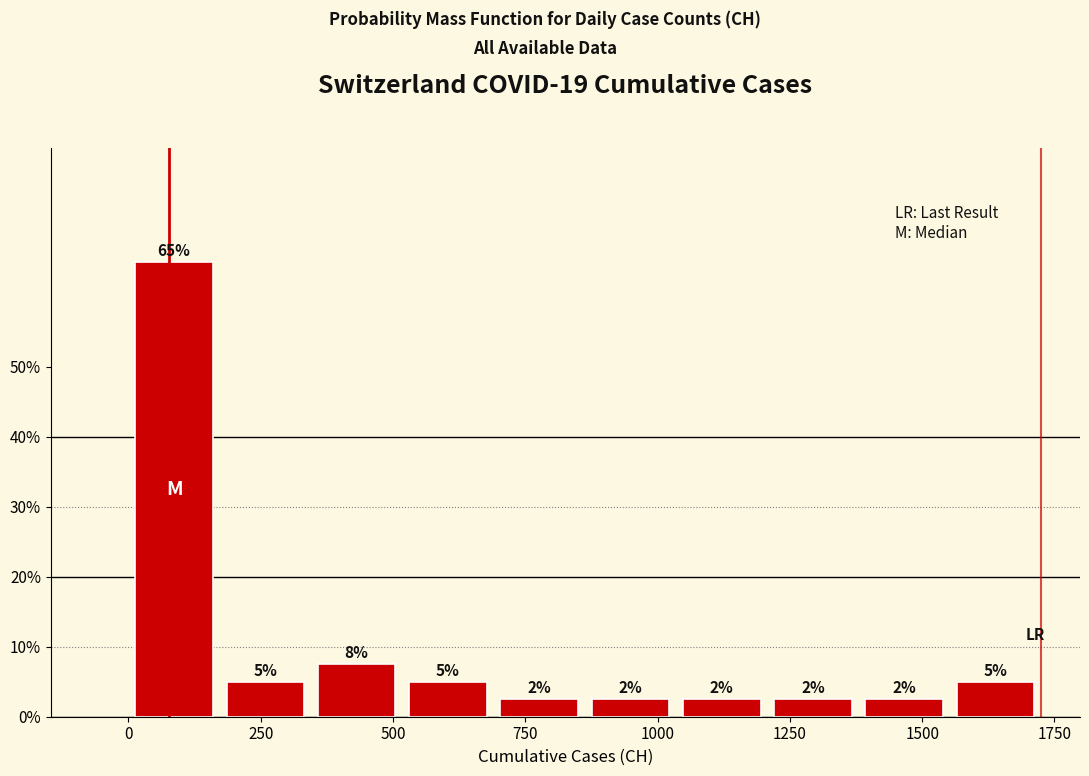

Read against the x-axis, roughly where is the centre of the tallest bar?

100